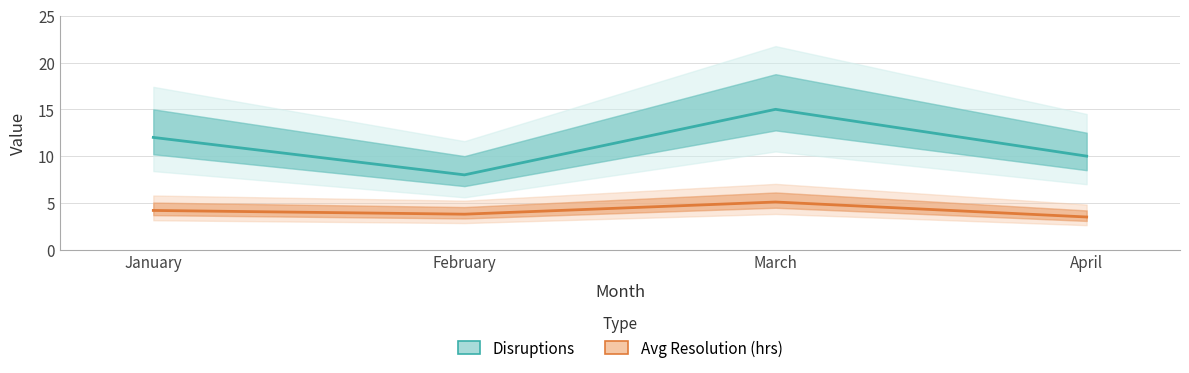

Is this an area chart (filled region under the line)?

No